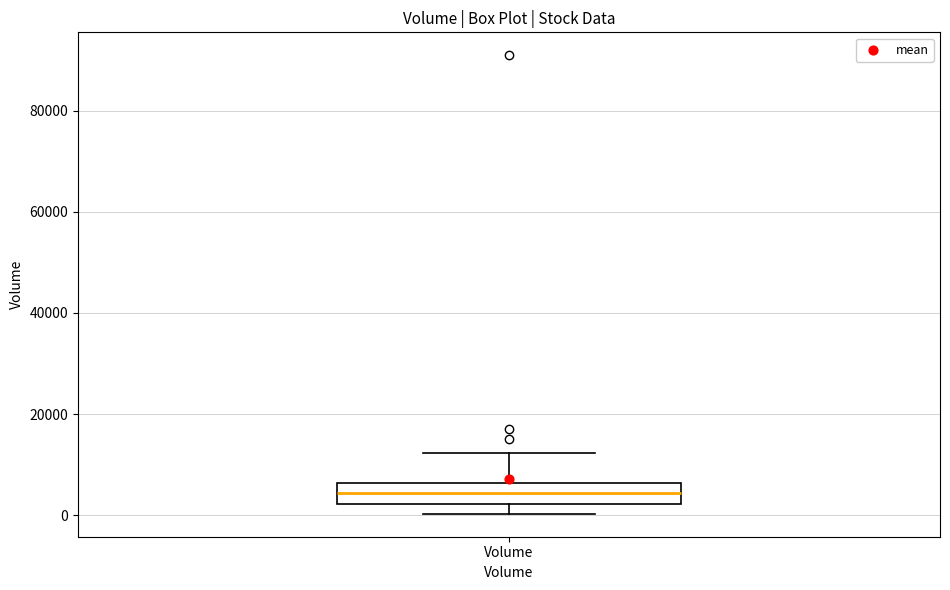

Read this box plot against the y-axis: the position of the median line, the range covered by the box, and the ends of both whiskers. The values are not printed on the chart, so give them approximately, as read against the axis.

median 4000, box 2000 to 6000, whiskers 0 to 12000